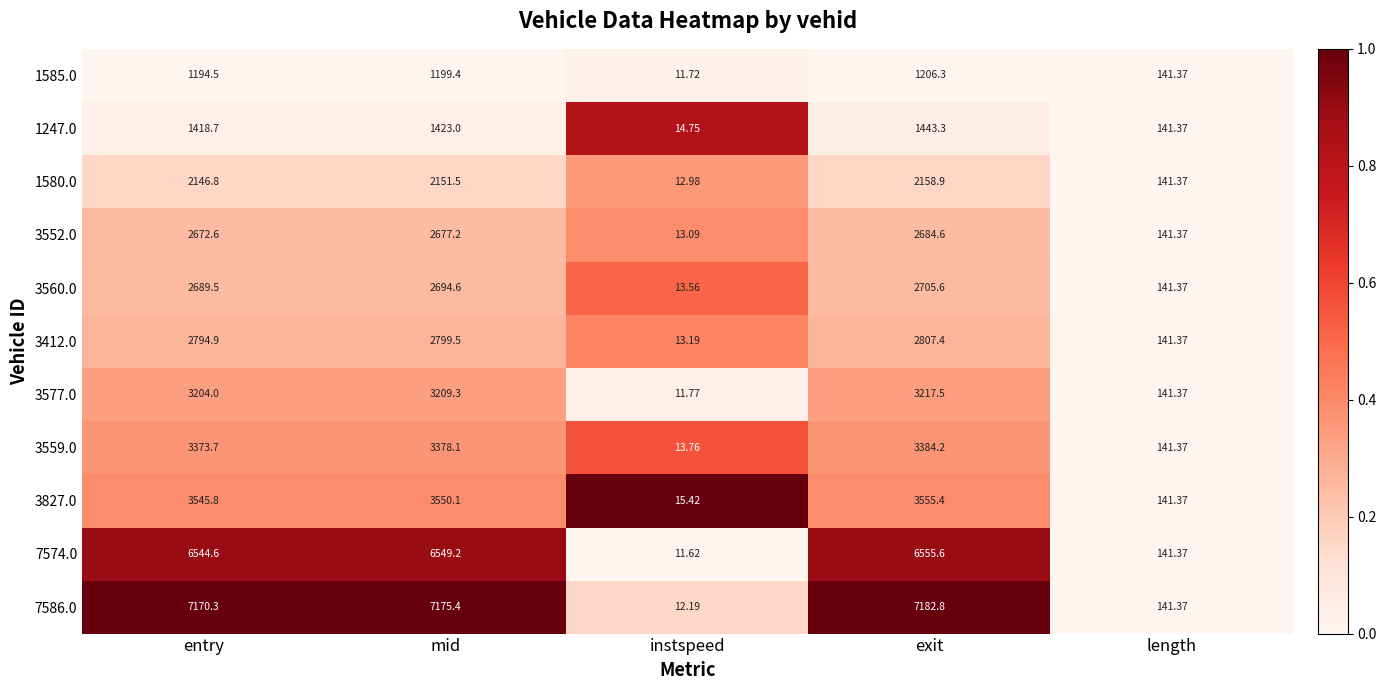

Where does the 3560.0 series first go above 2689?

entry